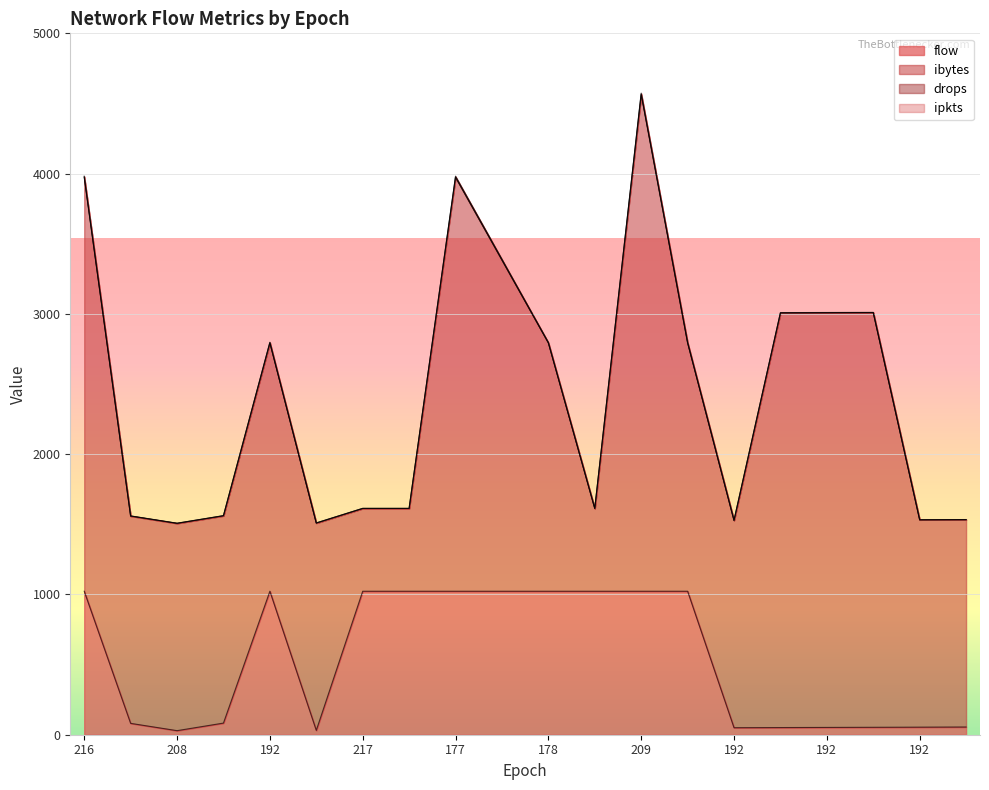

True or false: flow and drops cross at least once.

False